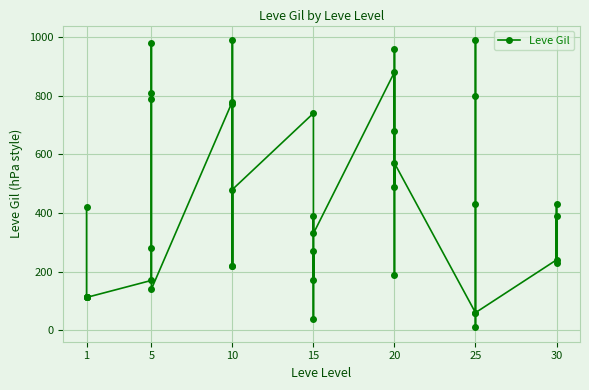

At which label does the data first exceed 390?

1